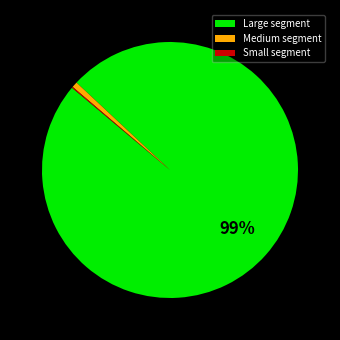

The Medium segment slice represents 11% of the pie. True or false?

False